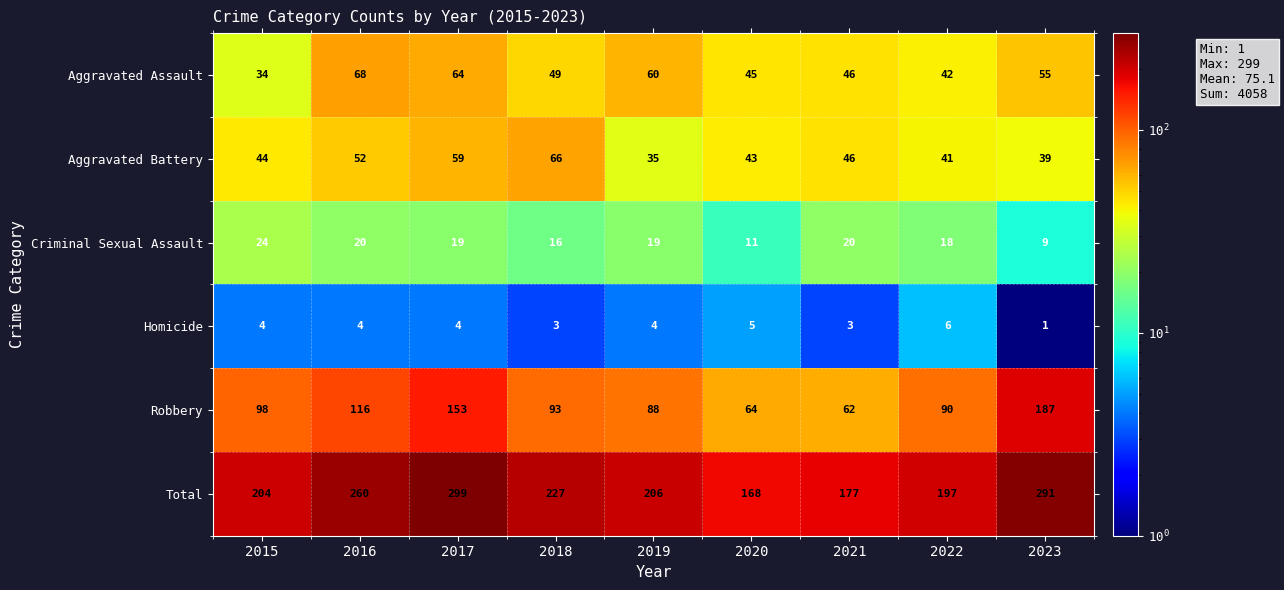

Which series has the widest spread of values?

Total